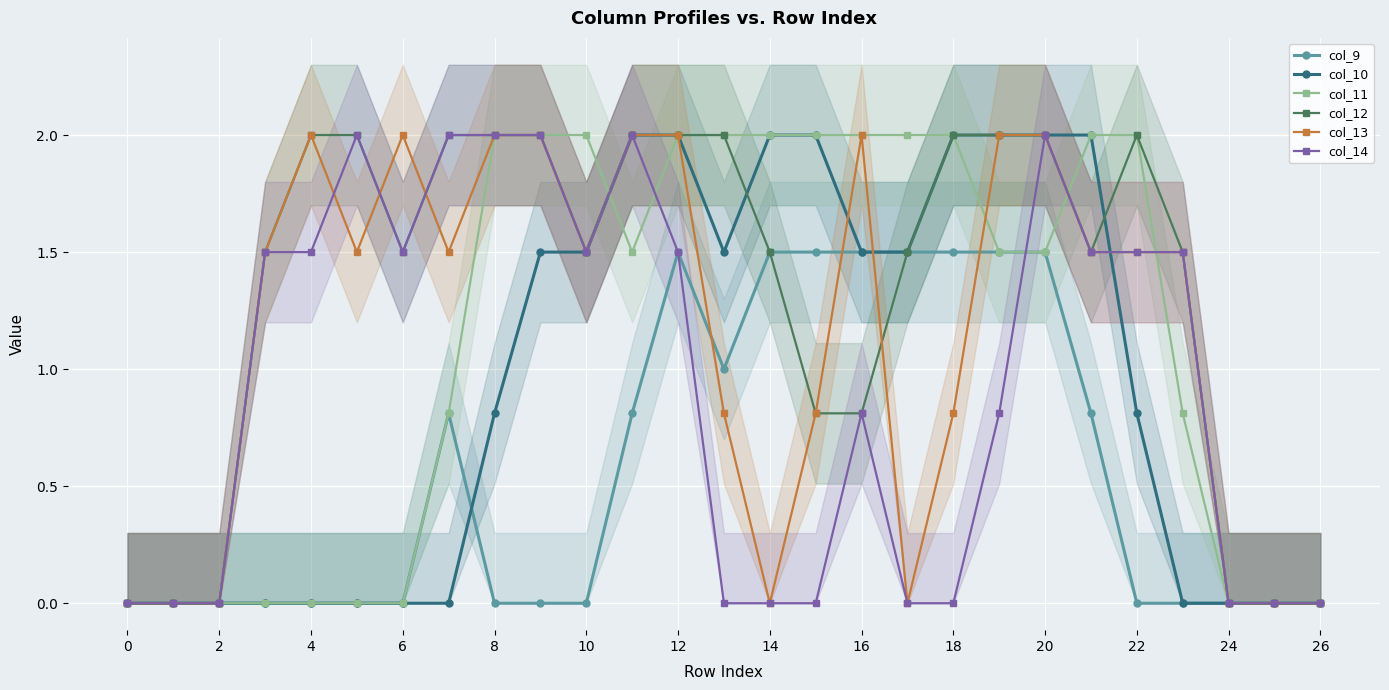

True or false: col_13 and col_9 intersect in this chart.

True